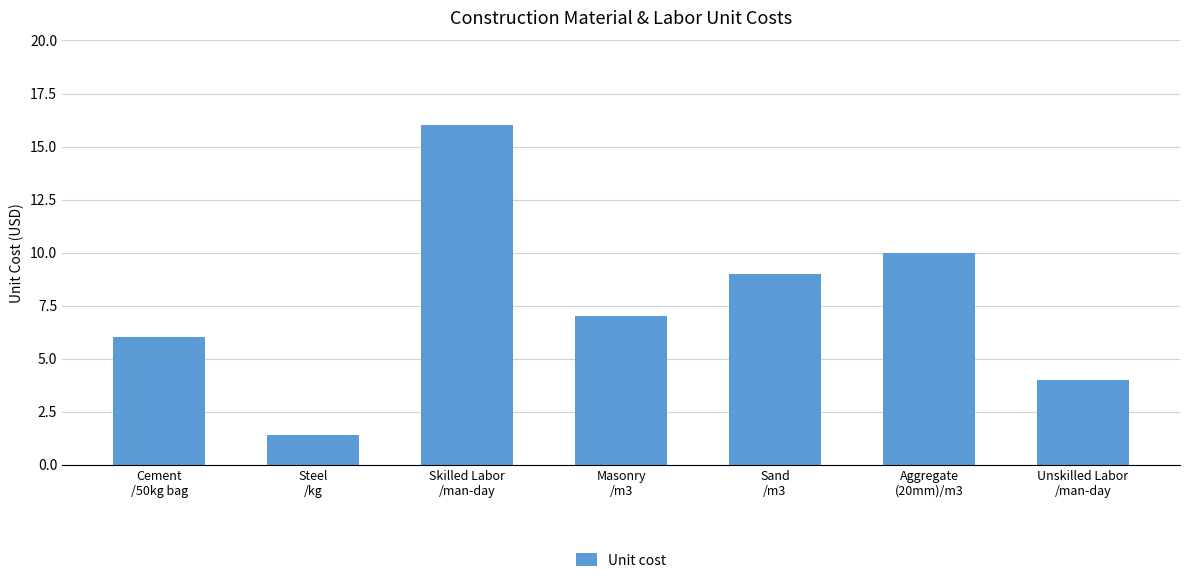

What is the sum of all values?

53.4